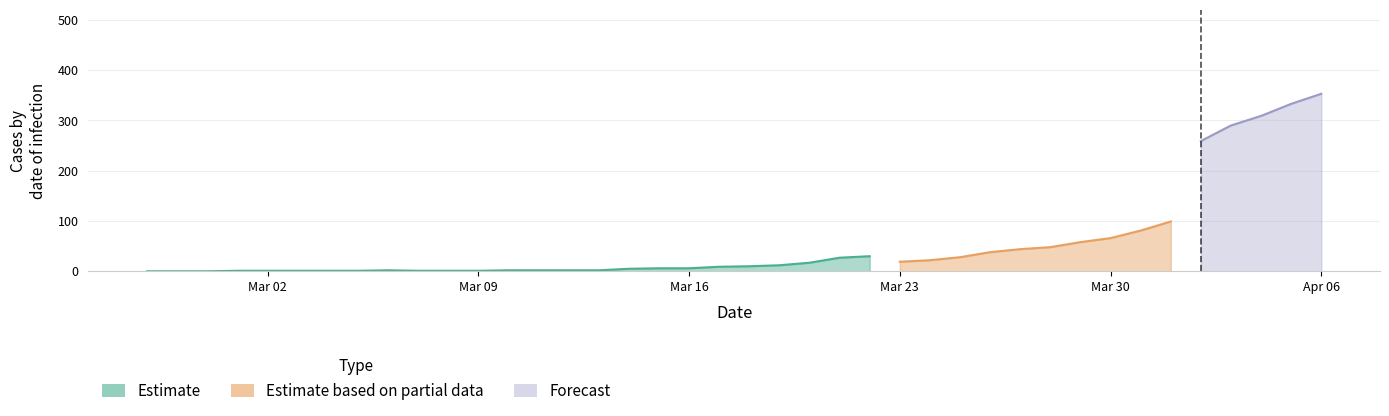

What are all the series names shown in the legend?

Estimate, Estimate based on partial data, Forecast